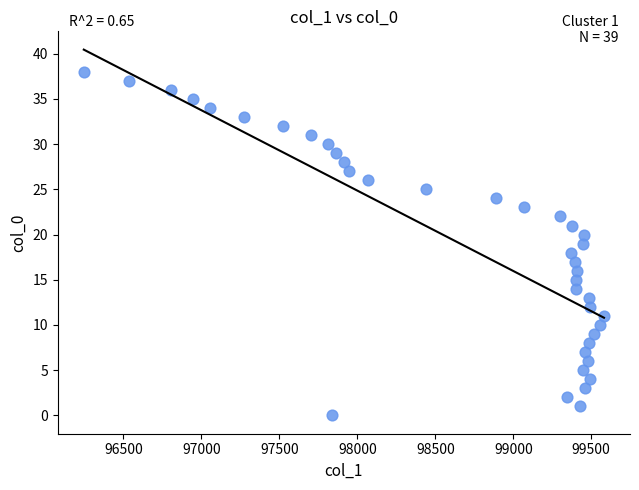

What is the range of Y values (max minus min)?

38